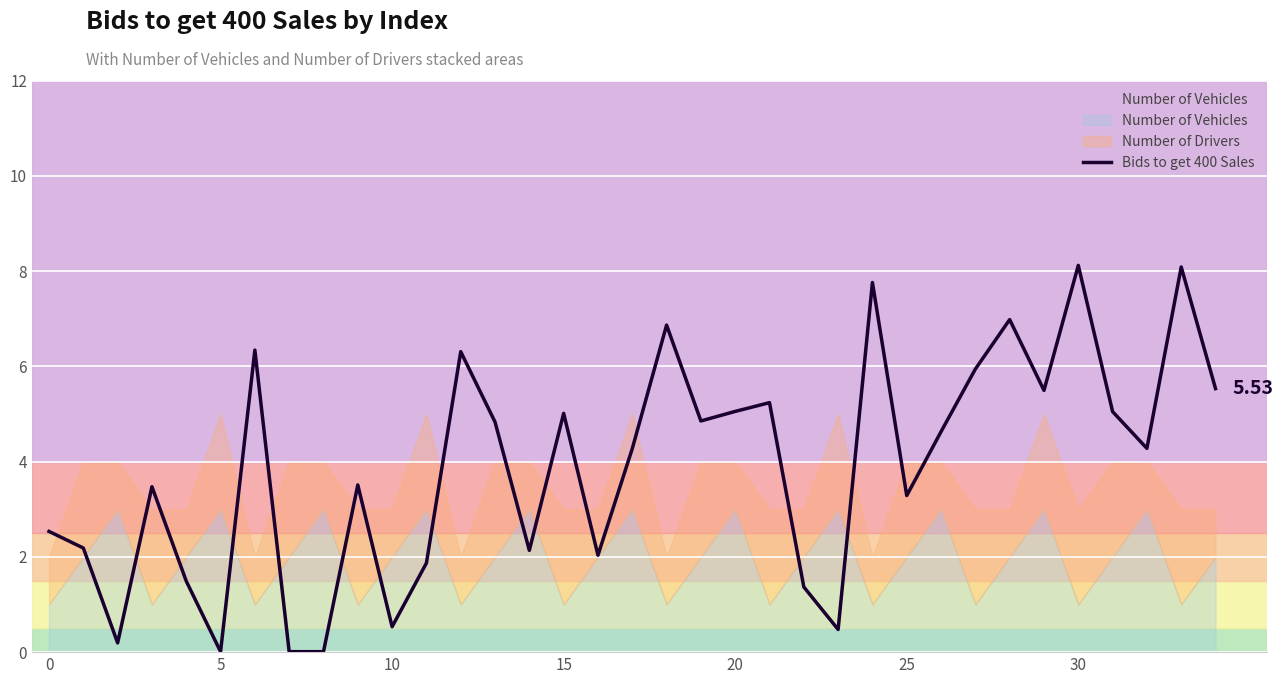

What is the change in value from 23 to 32?

+3.8